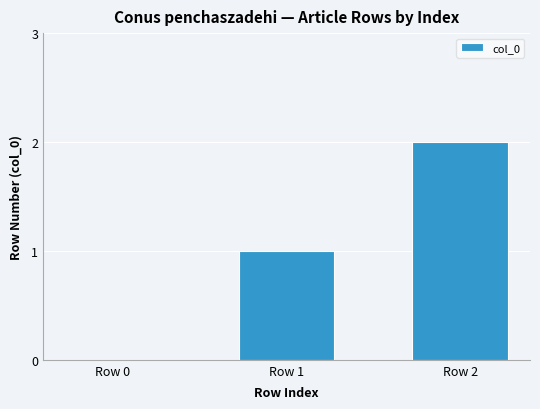

What is the average value?

1